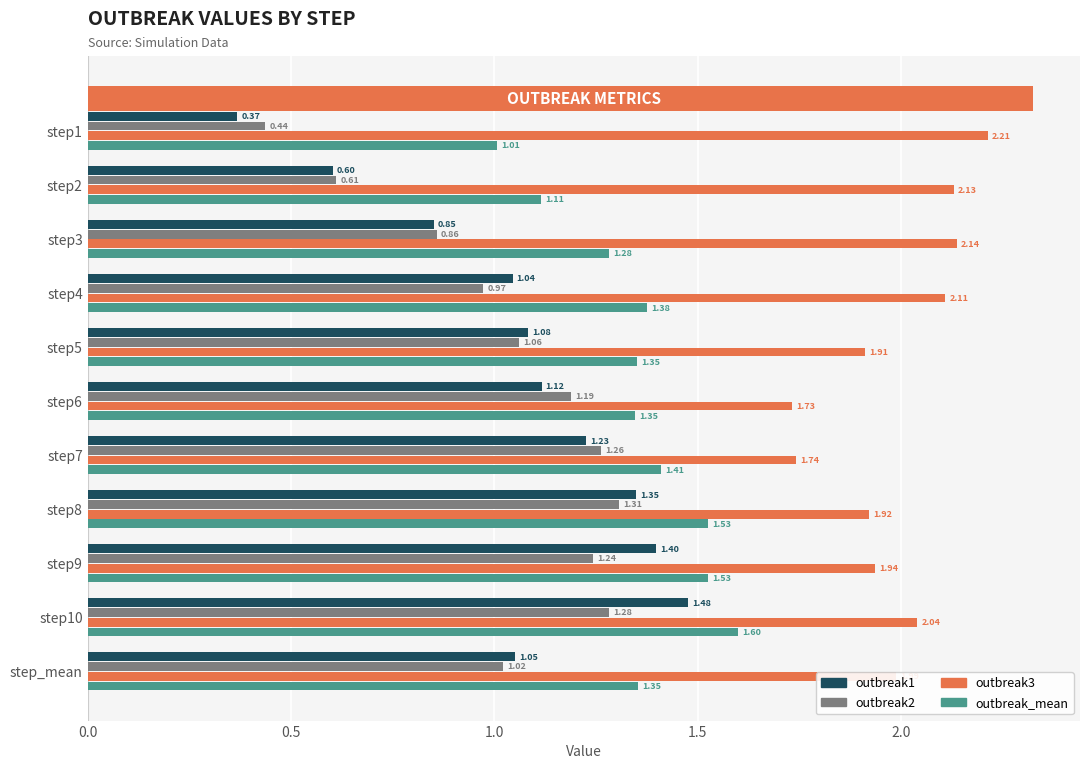

What is the approximate value of outbreak1 at step1?

0.4